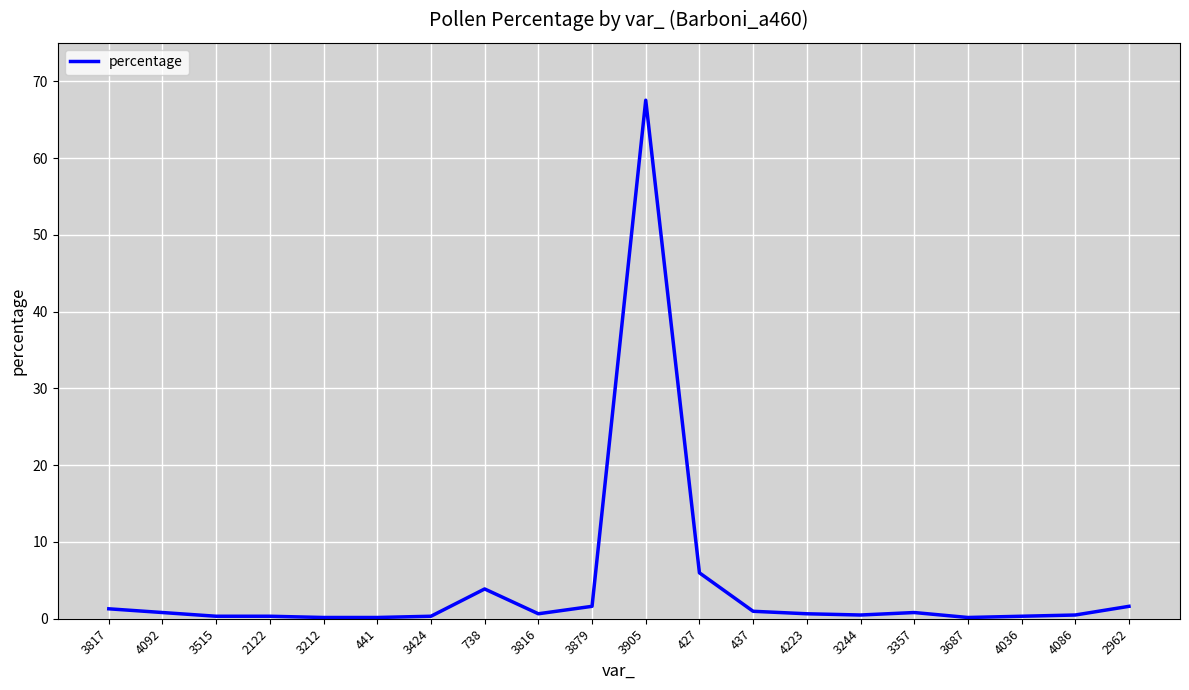

Which label corresponds to the largest value in the chart?

3905